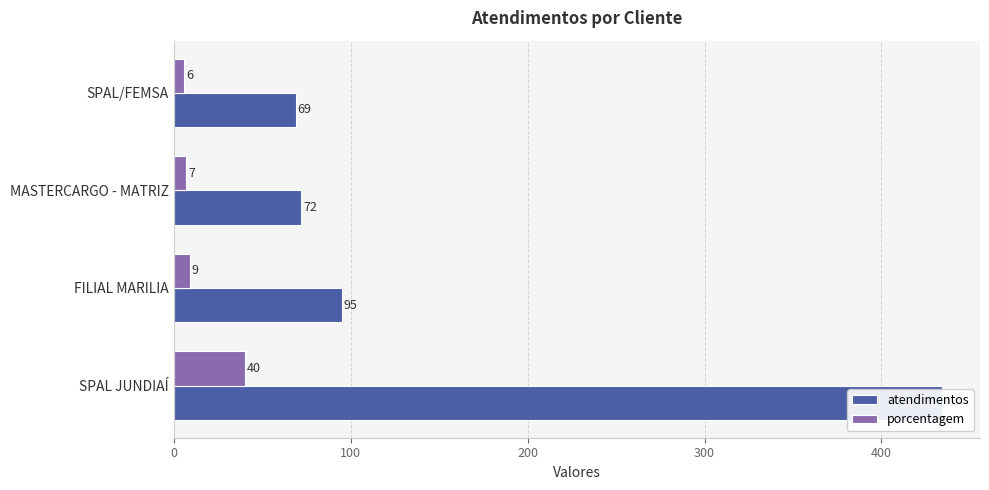

What is the smallest value displayed?

6